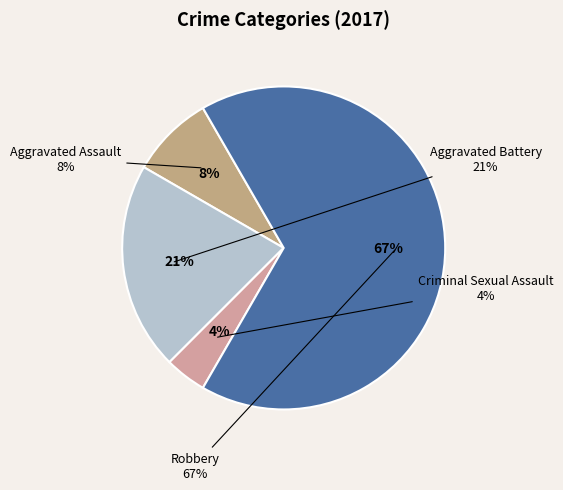

Combined, do Criminal Sexual Assault and Aggravated Battery account for over 50%?

No